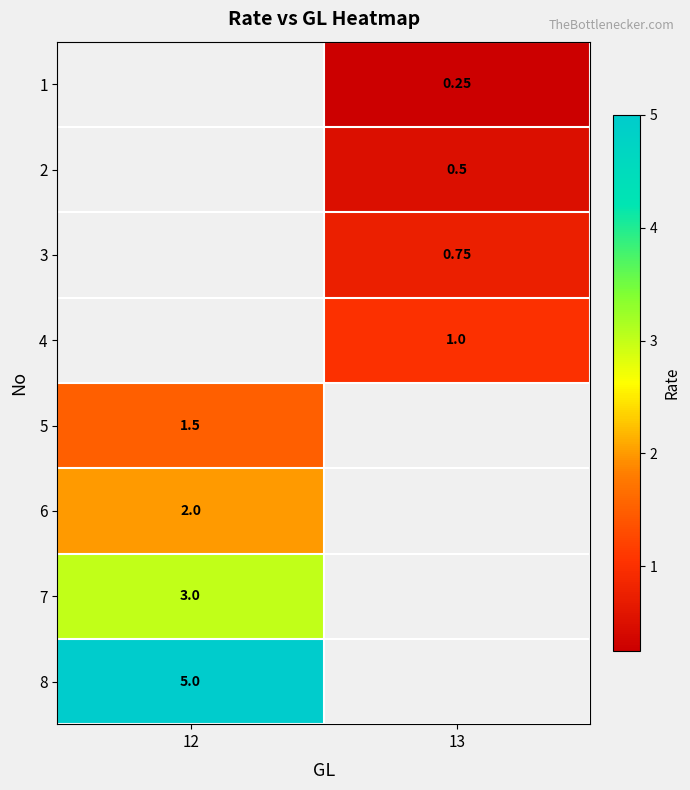

Is the value of 4 at 13 greater than the value of 8 at 12?

No